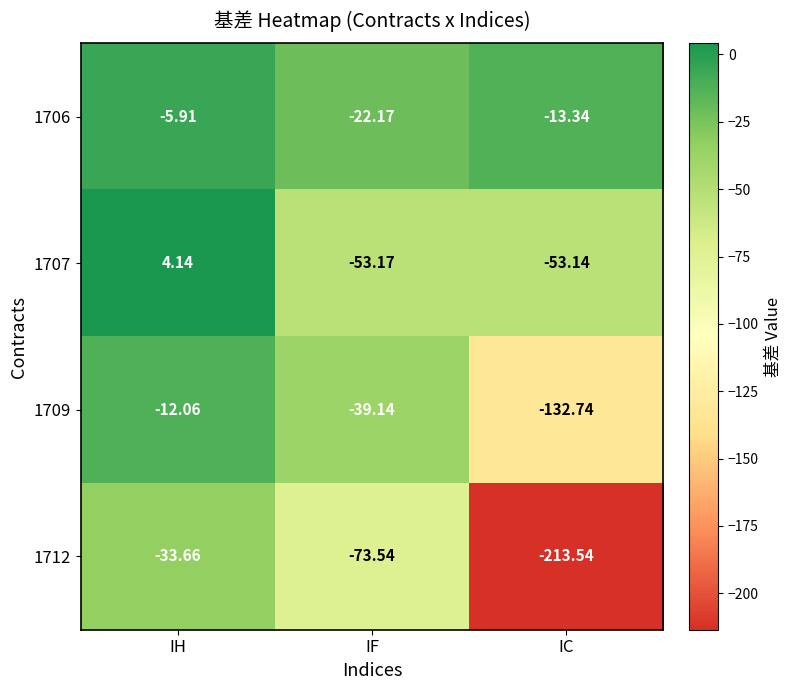

Count the number of categories in the chart.

3